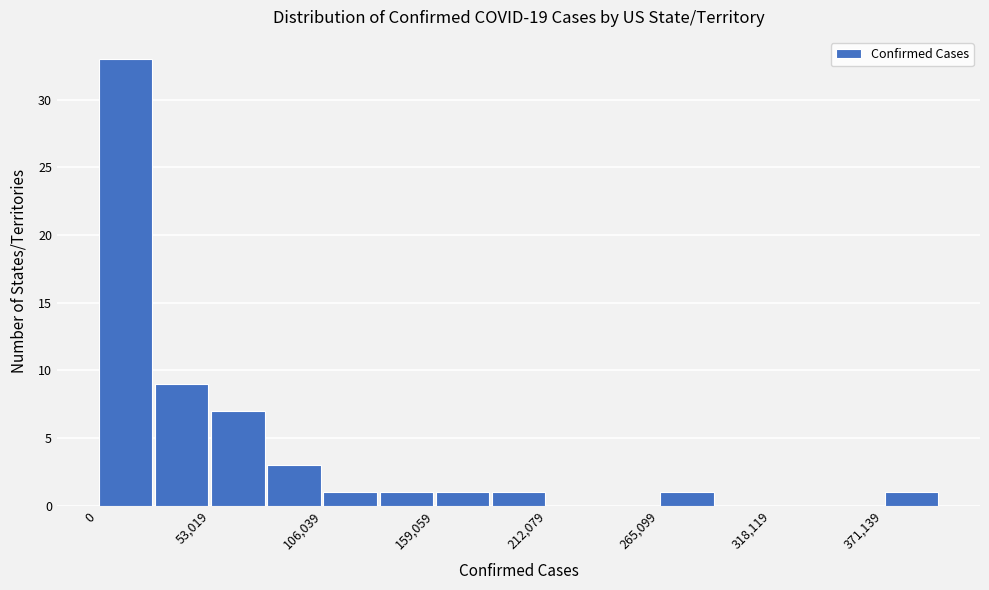

Around what value on the x-axis is the tallest bar? Give the approximate position of its centre, as read against the axis.

10000